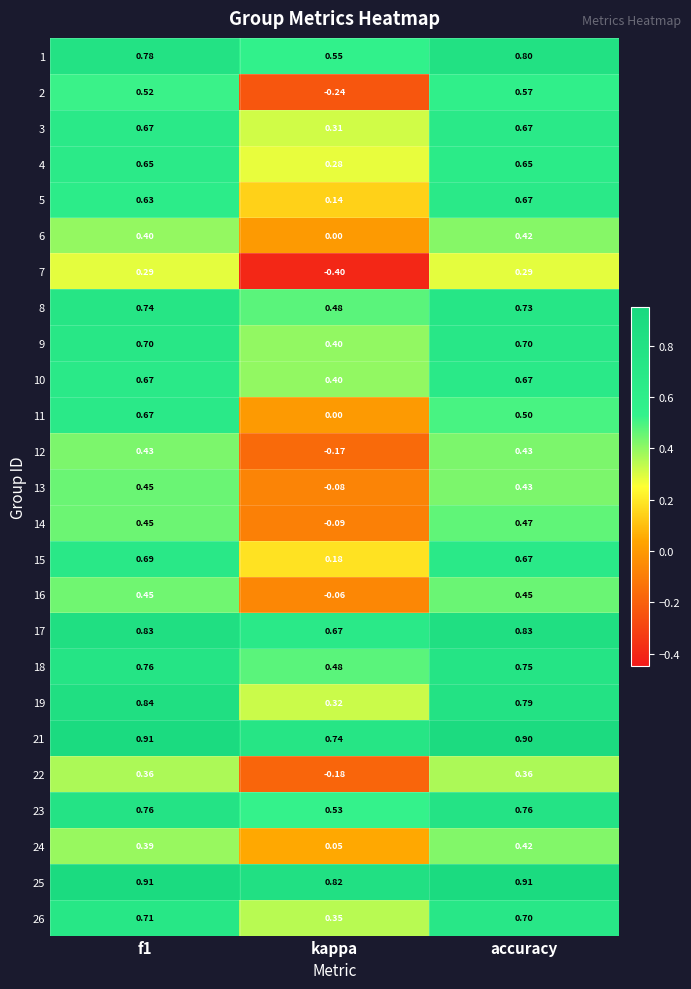

Is the value of 7 at f1 greater than the value of 9 at kappa?

No